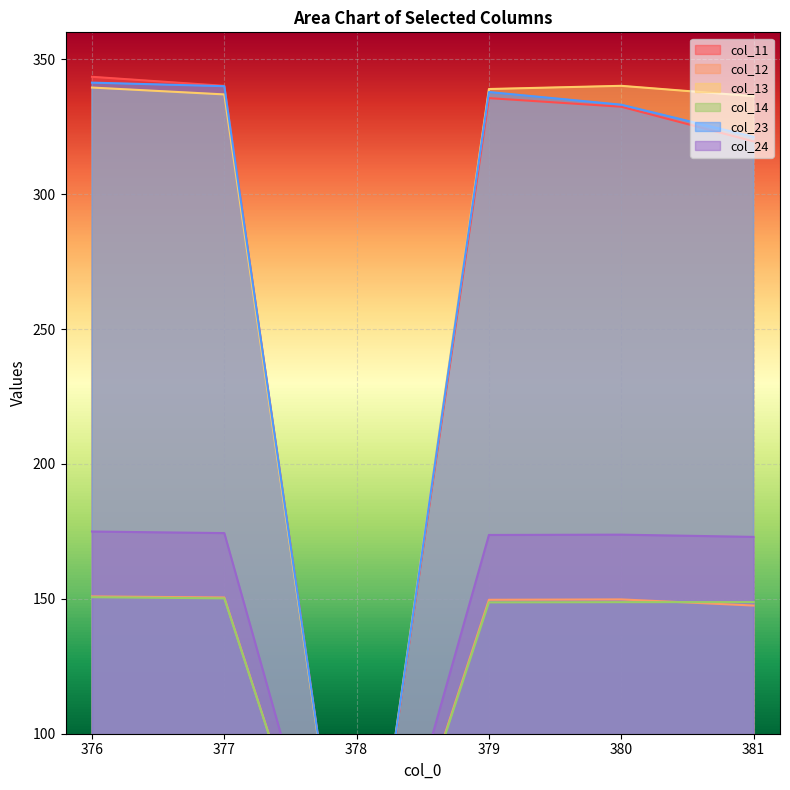

What are all the series names shown in the legend?

col_11, col_12, col_13, col_14, col_23, col_24